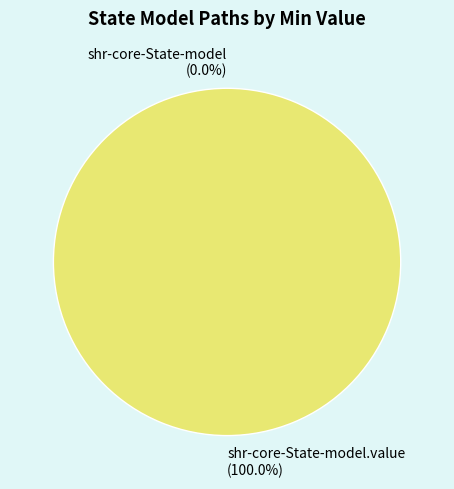

To the nearest percent, what is the difference between the largest and smallest slice percentages?

100%